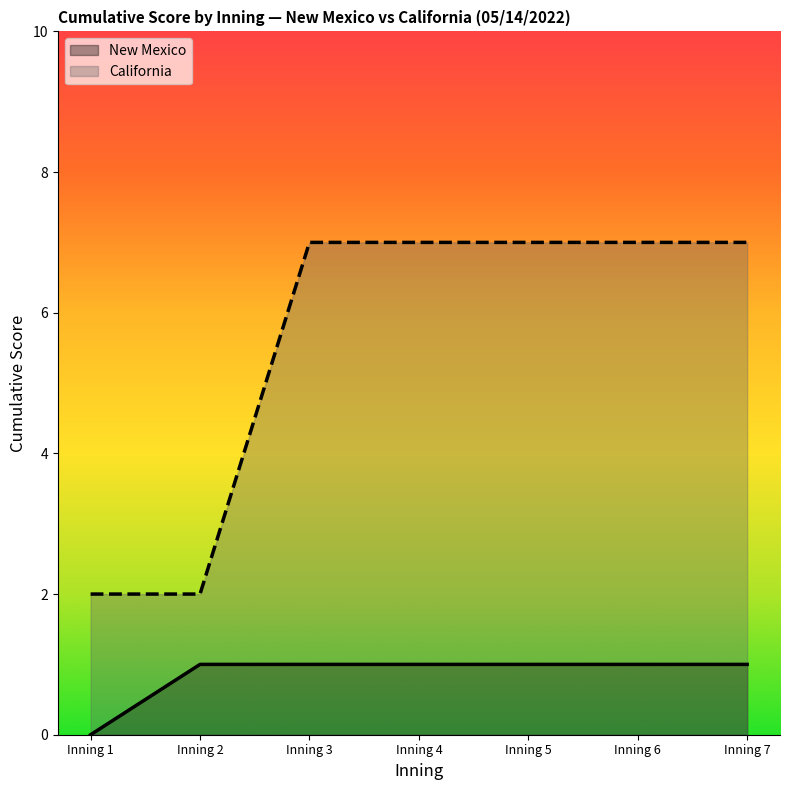

Is the value of New Mexico at Inning 5 greater than the value of California at Inning 1?

No